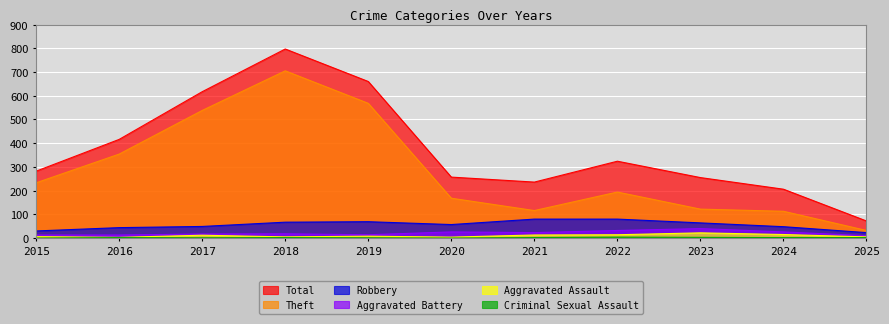

At which label does Aggravated Battery reach its peak?

2023